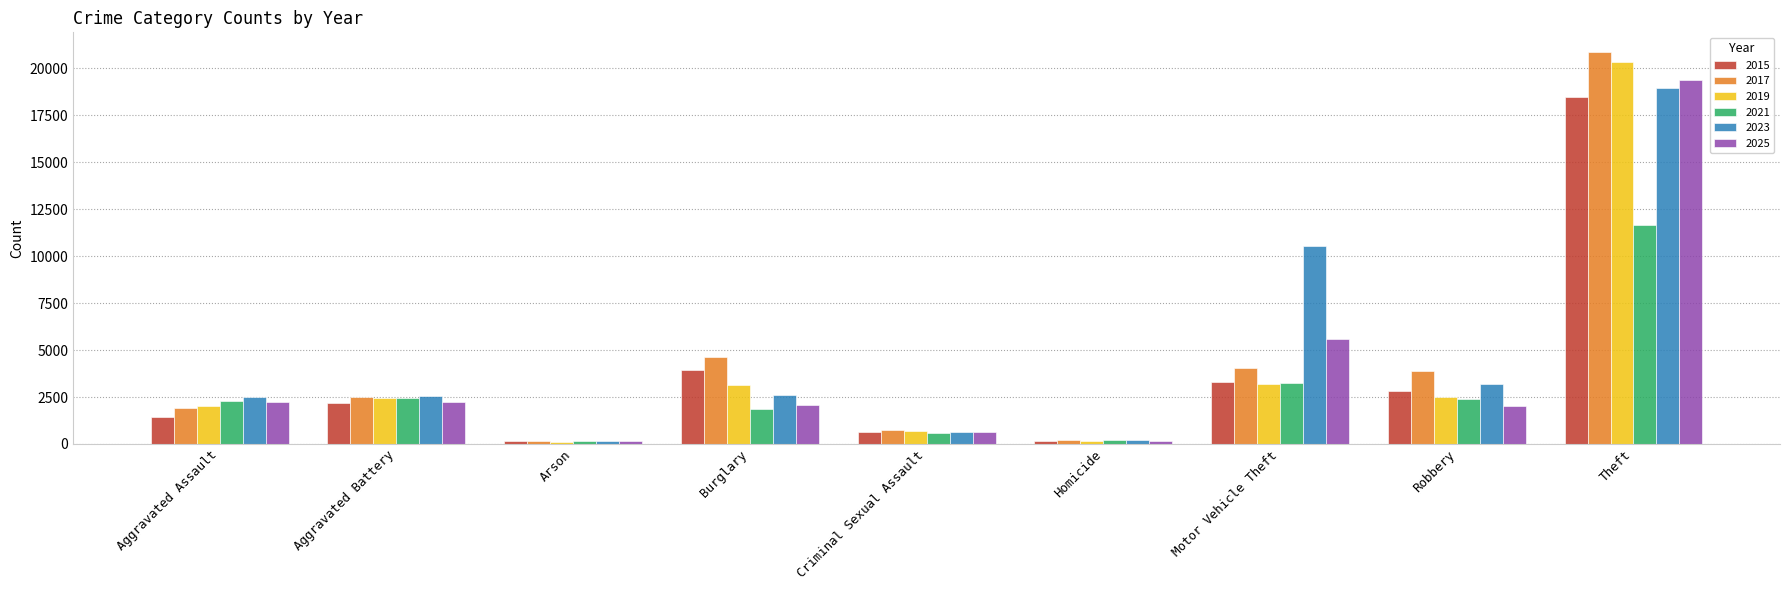

The value of 2015 at Robbery is 5080. True or false?

False